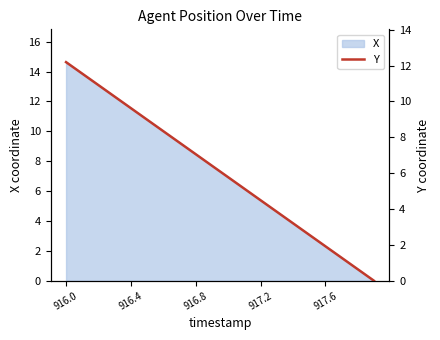

What is the change in value from 916.8 to 14?

-7.7